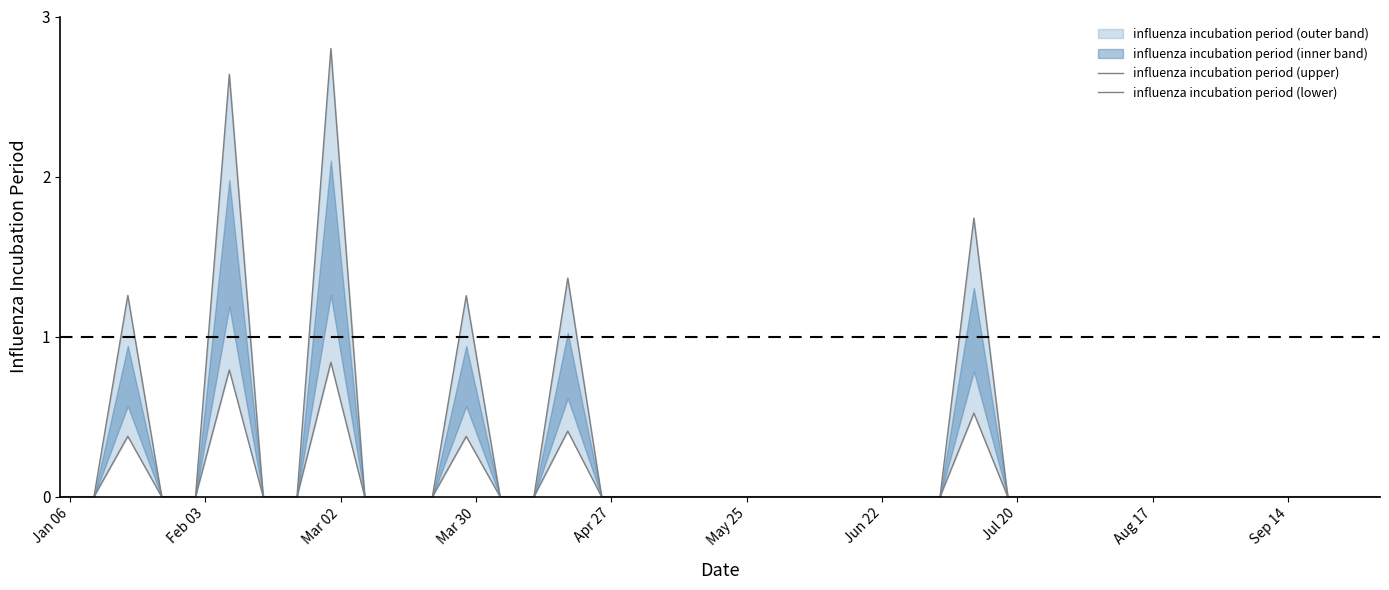

True or false: influenza incubation period (lower) and influenza incubation period (upper) intersect in this chart.

False